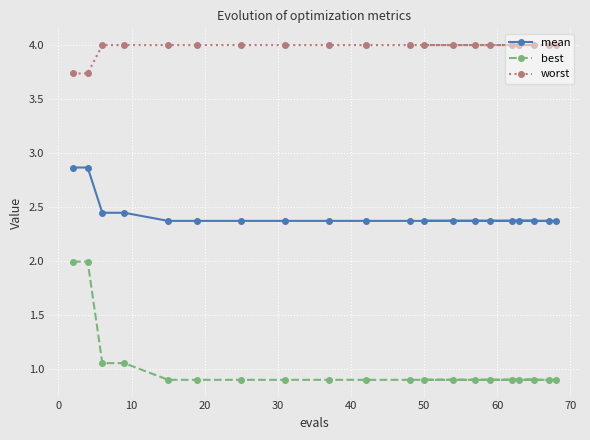

What is the difference between the maximum and minimum values in the mean series?

0.5